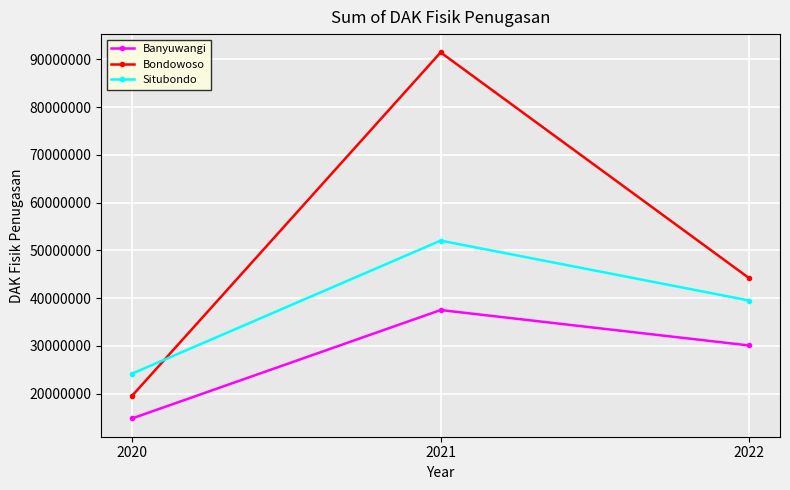

Is it true that Situbondo equals 24186306 at 2020?

True